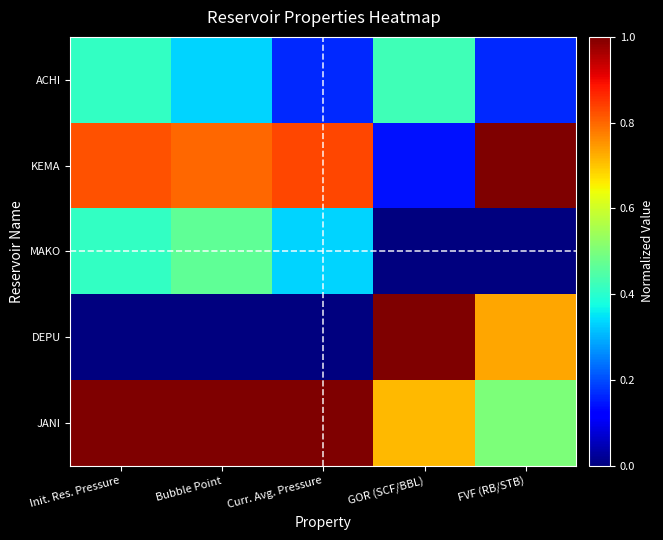

Which label corresponds to the largest value in the chart?

FVF (RB/STB)